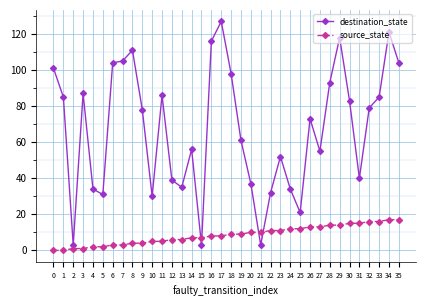

Is the value of destination_state at 25 greater than the value of source_state at 30?

Yes